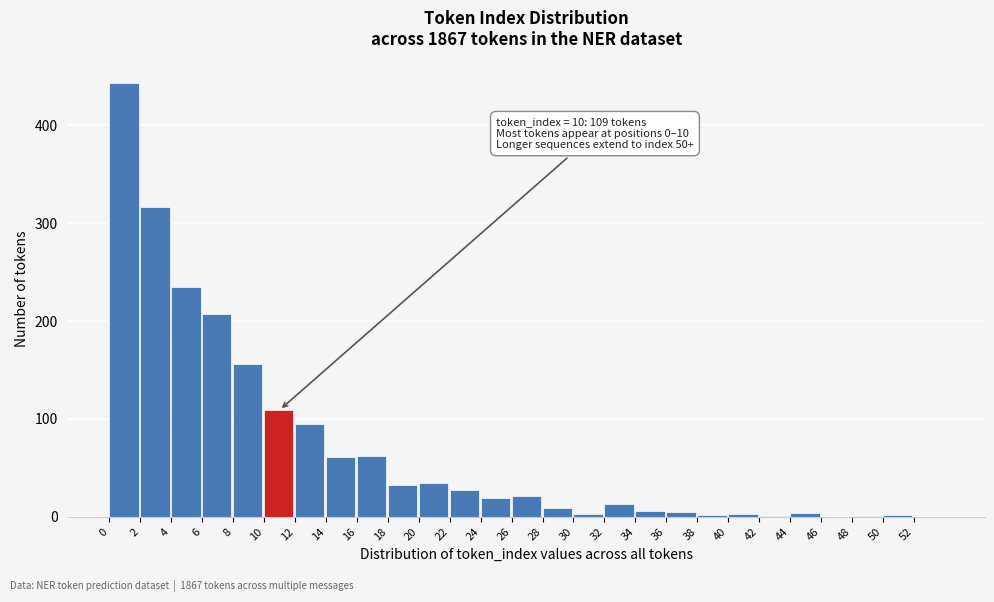

Which range on the x-axis has the tallest bar?

0 to 2